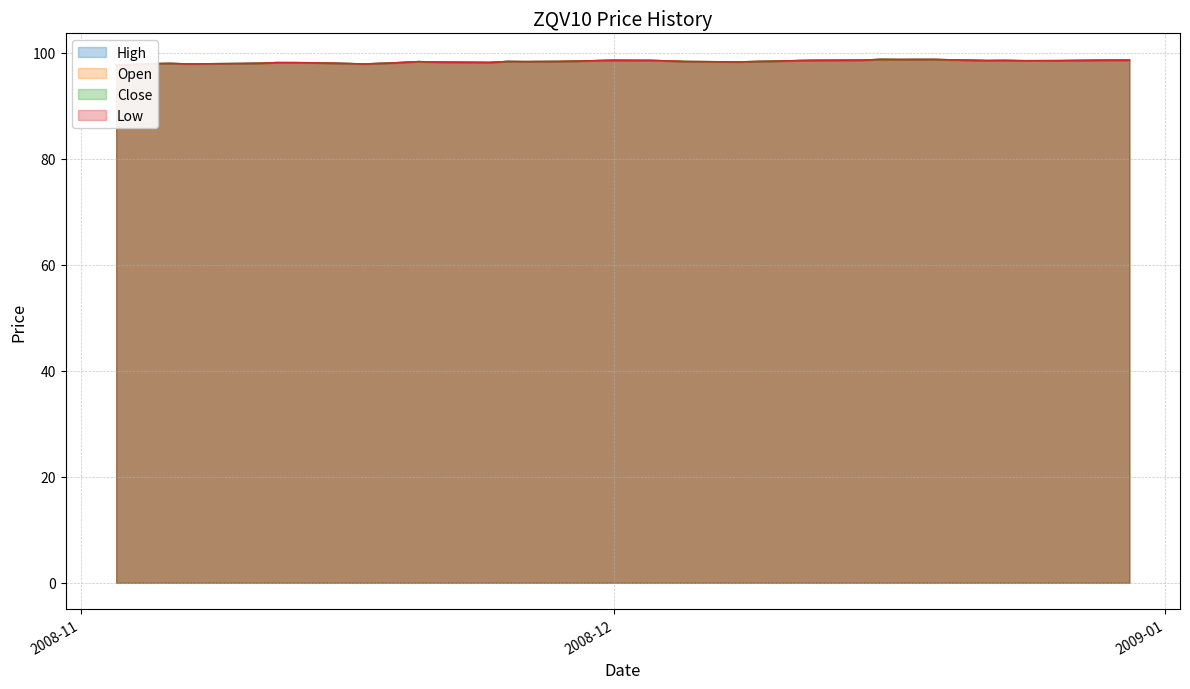

At how many categories does at least one series exceed 97?

40